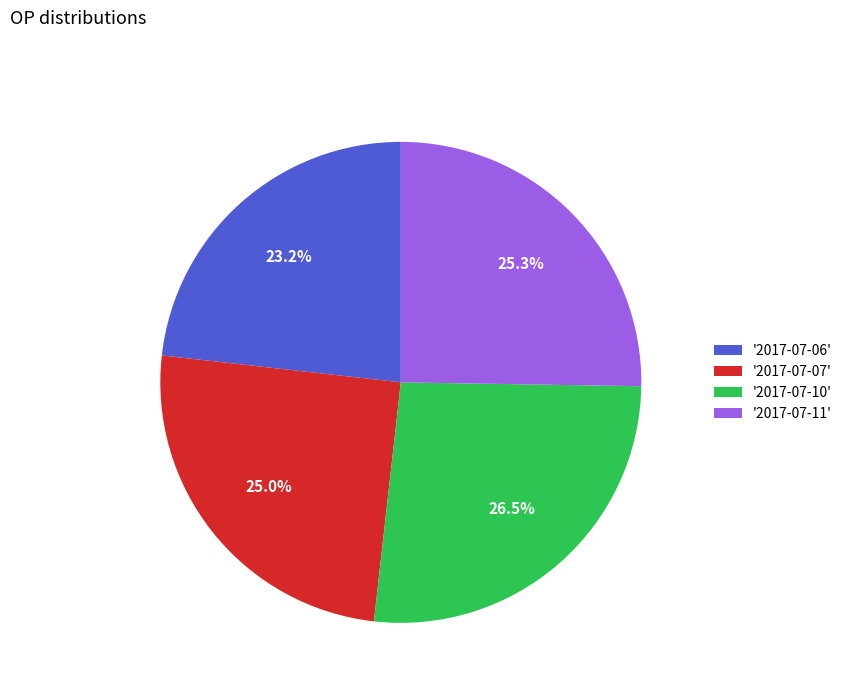

Which category has the biggest portion of the pie?

'2017-07-10'